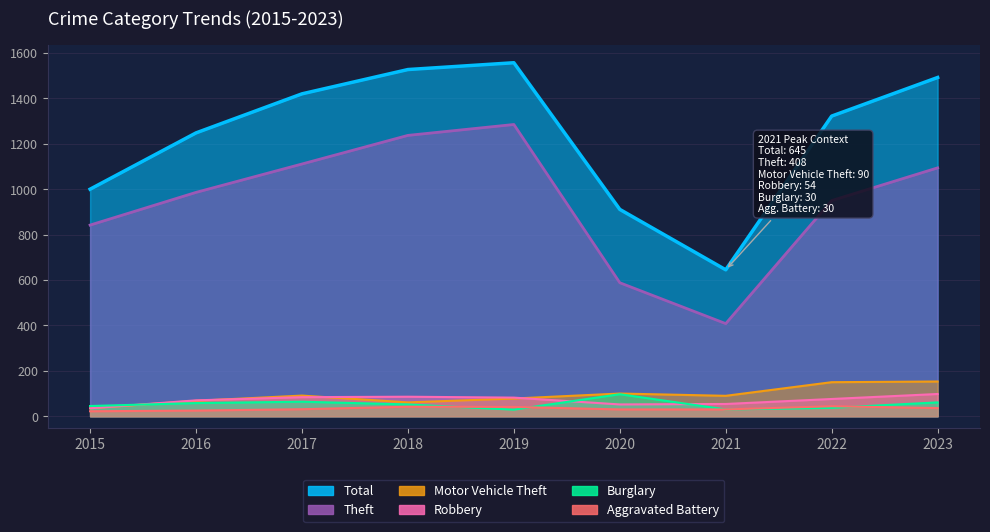

What is the highest value of the Burglary series?

97